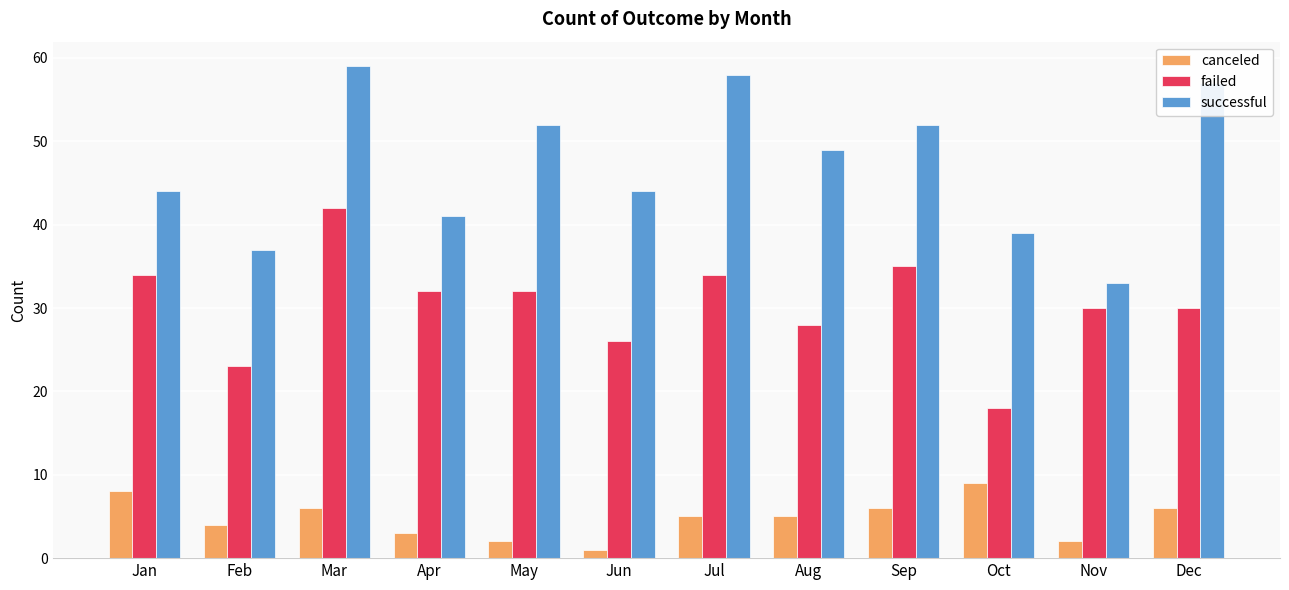

Is the value of failed at Mar greater than the value of successful at Sep?

No